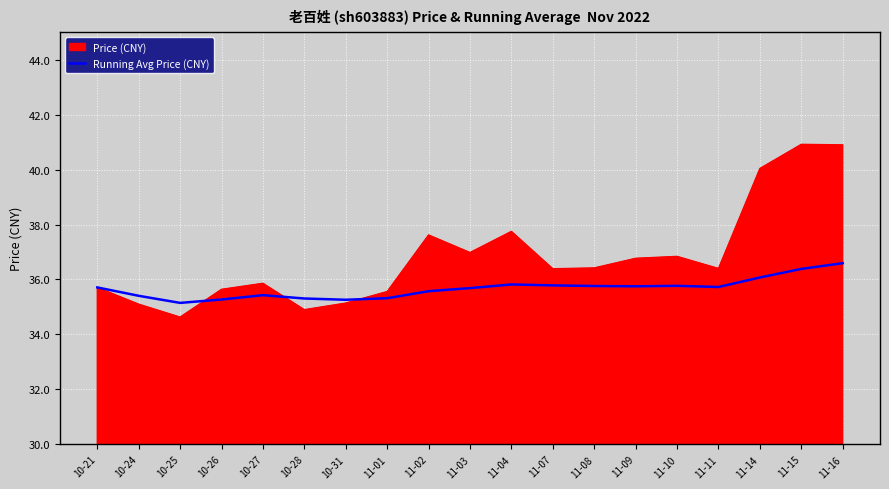

Does the chart display data point markers on the line(s)?

No